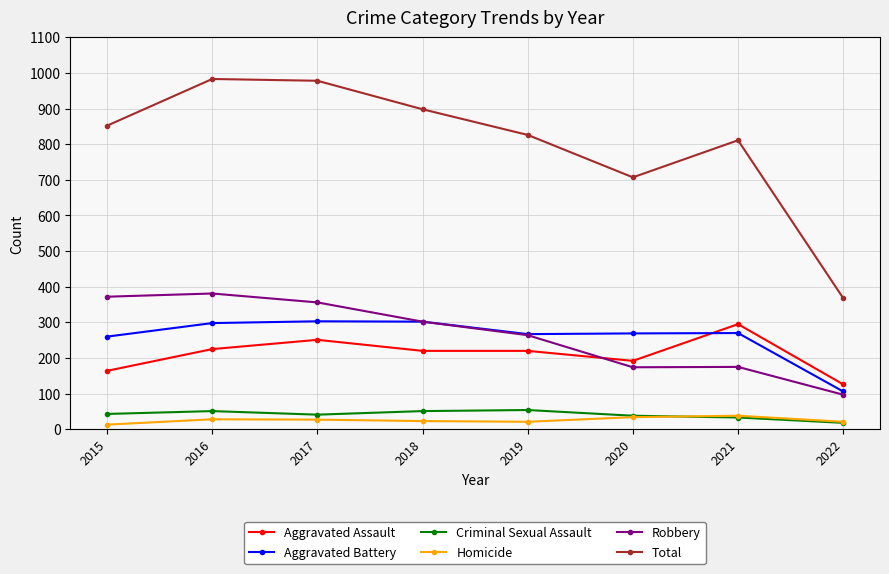

What is the sum of the Total values at 2017 and 2018?

1876